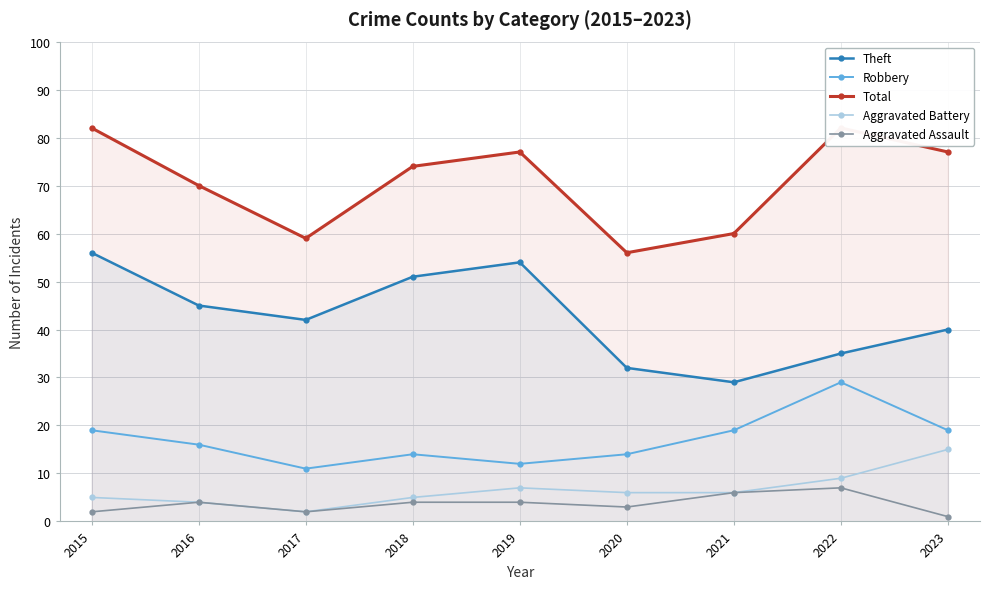

What is the sum of all Robbery values?

153